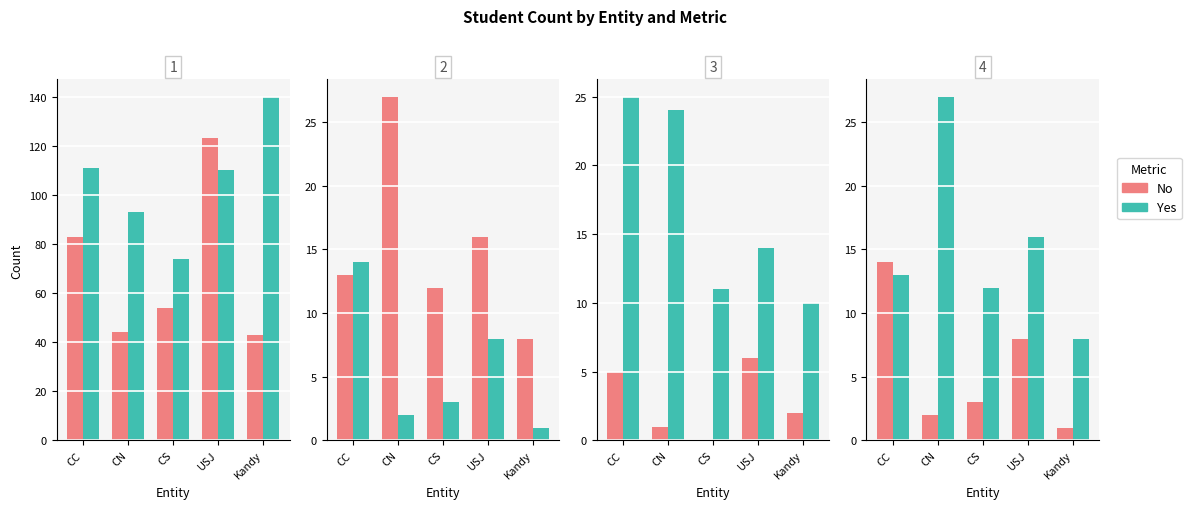

What is the total value across all series at Kandy?

9